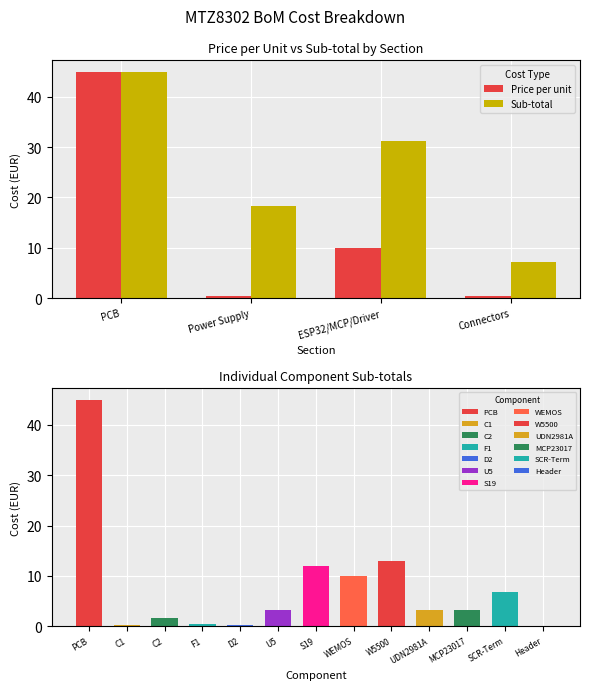

Does the chart contain any negative values?

No